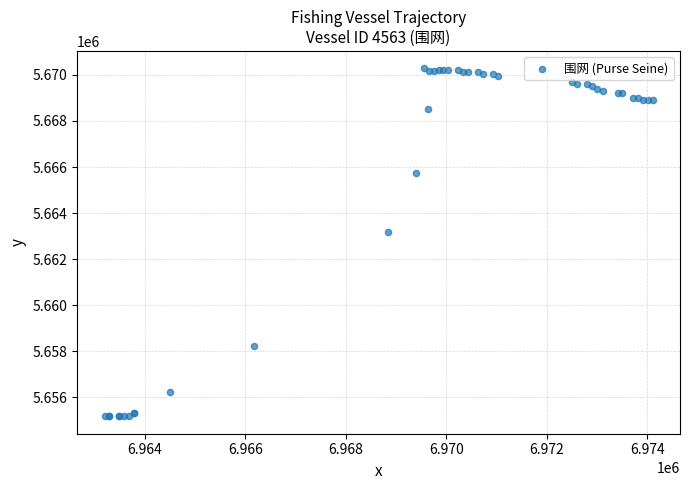

What Y value in the scatter plot is closest to 5662733?

5663160.5